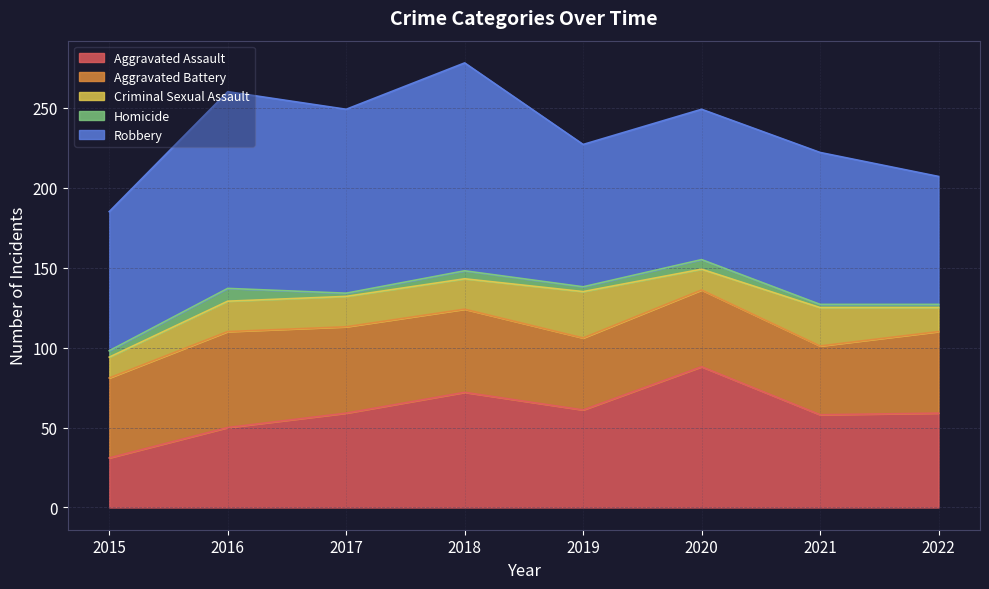

What is the sum of all Robbery values?

813